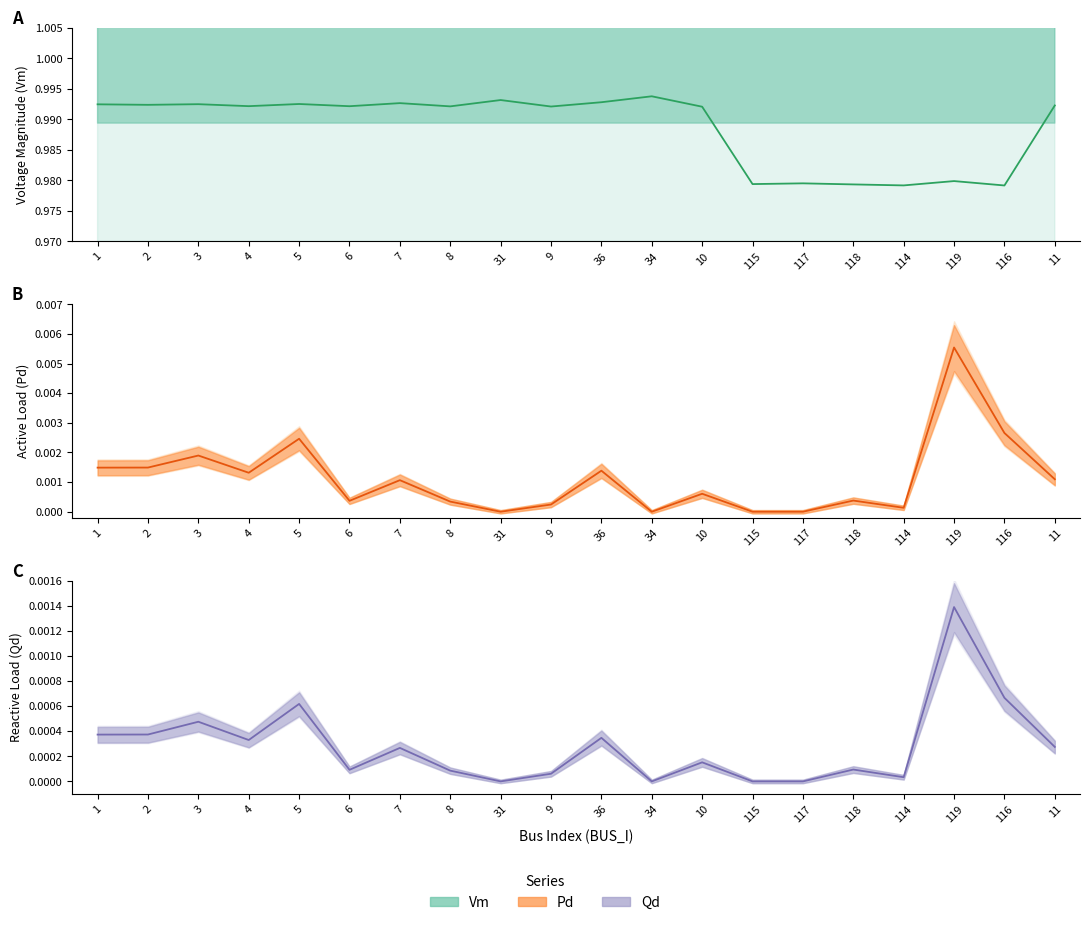

What is the sum of all Vm values?

19.8